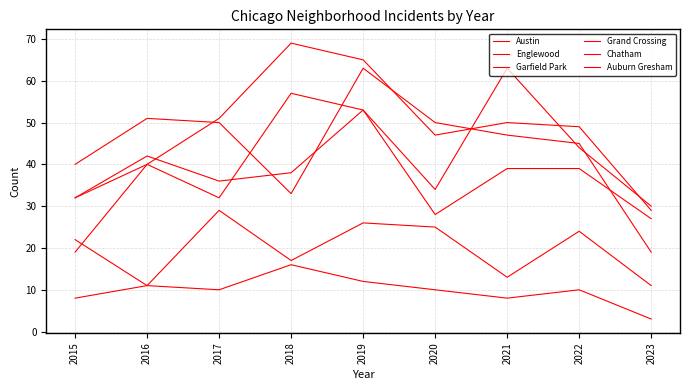

Which category has the highest value in the Garfield Park series?

2018